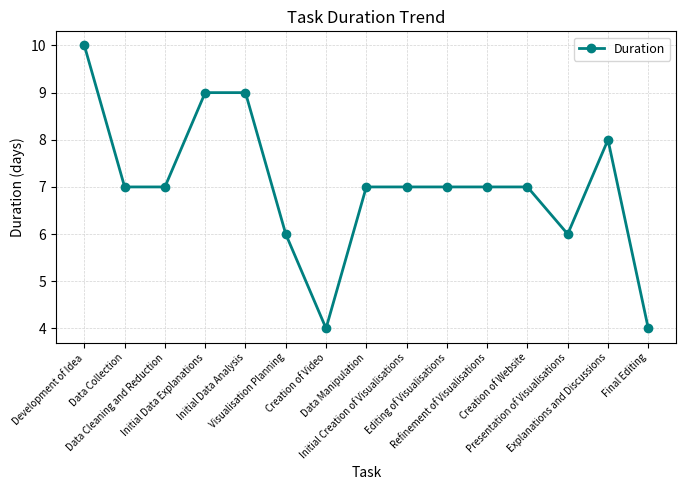

Reading right to left, extract all data points from this chart.

Final Editing=4	Explanations and Discussions=8	Presentation of Visualisations=6	Creation of Website=7	Refinement of Visualisations=7	Editing of Visualisations=7	Initial Creation of Visualisations=7	Data Manipulation=7	Creation of Video=4	Visualisation Planning=6	Initial Data Analysis=9	Initial Data Explanations=9	Data Cleaning and Reduction=7	Data Collection=7	Development of Idea=10